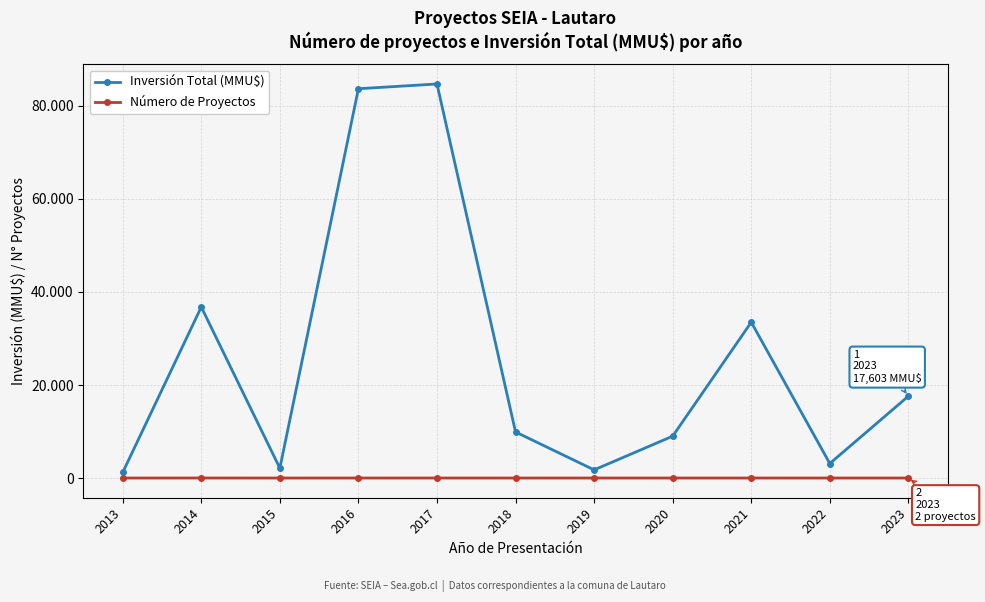

What is the approximate value of Número de Proyectos at 2019?

3